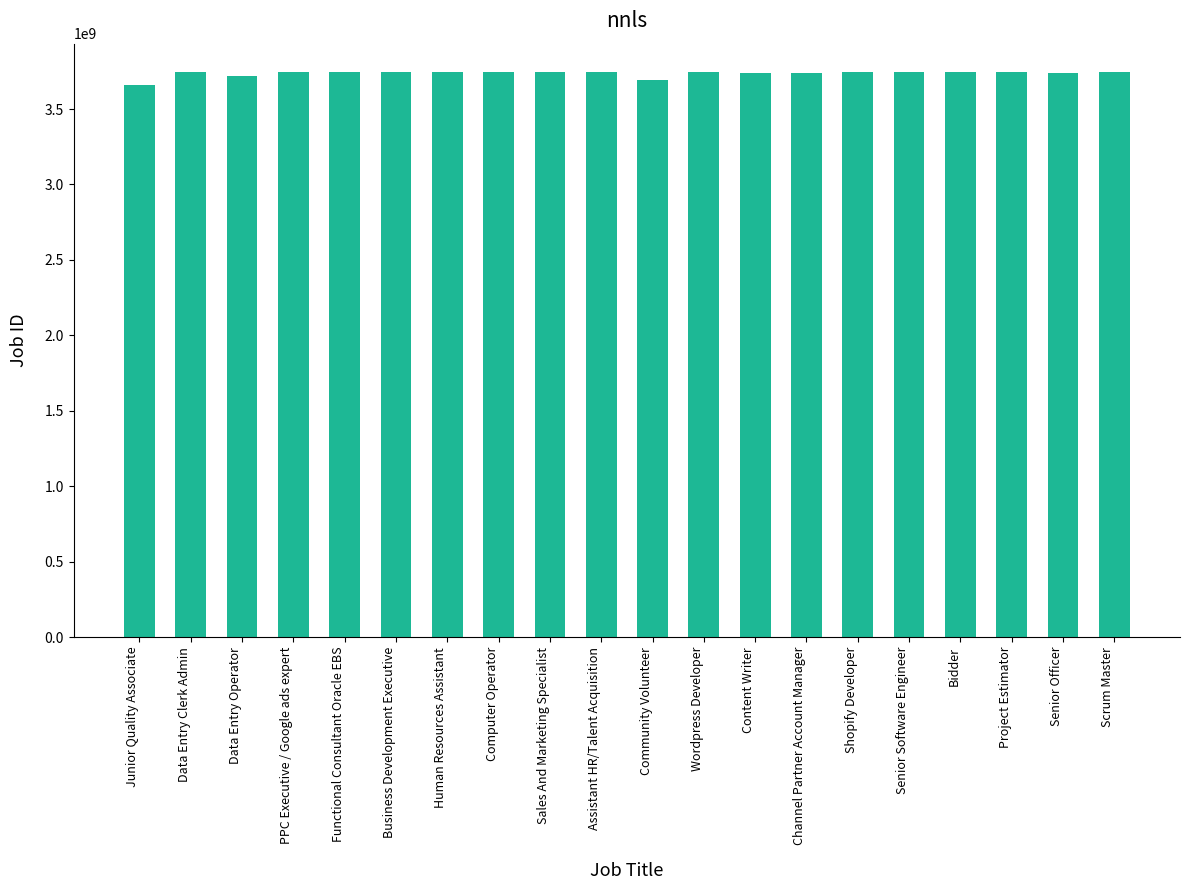

What is the sum of the values at Content Writer and Human Resources Assistant?

7483080438